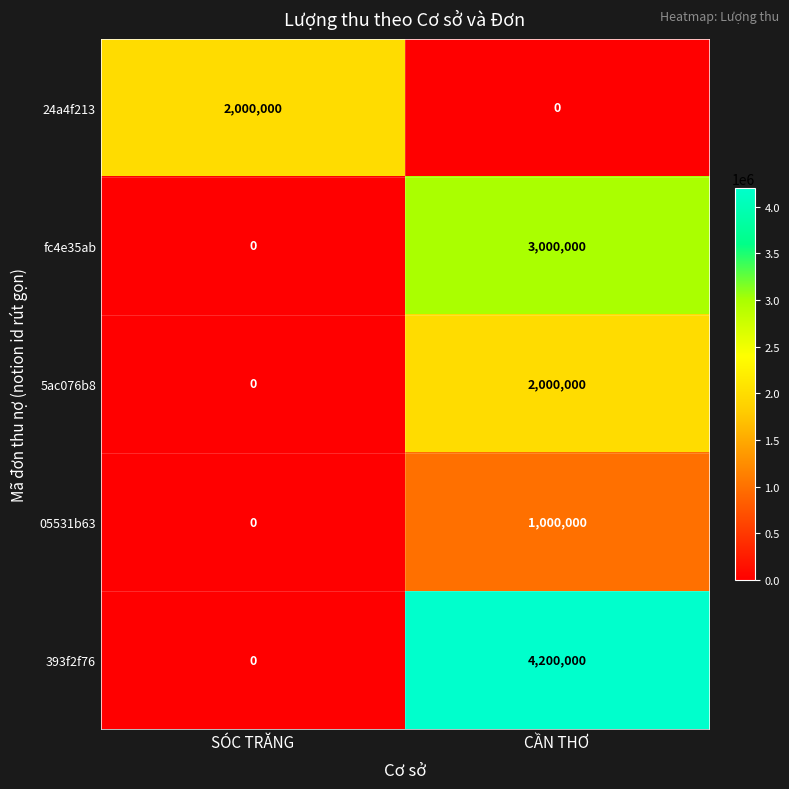

Reading left to right, transcribe all the data shown in this chart.

24a4f213: SÓC TRĂNG=2000000	CẦN THƠ=0
fc4e35ab: SÓC TRĂNG=0	CẦN THƠ=3000000
5ac076b8: SÓC TRĂNG=0	CẦN THƠ=2000000
05531b63: SÓC TRĂNG=0	CẦN THƠ=1000000
393f2f76: SÓC TRĂNG=0	CẦN THƠ=4200000